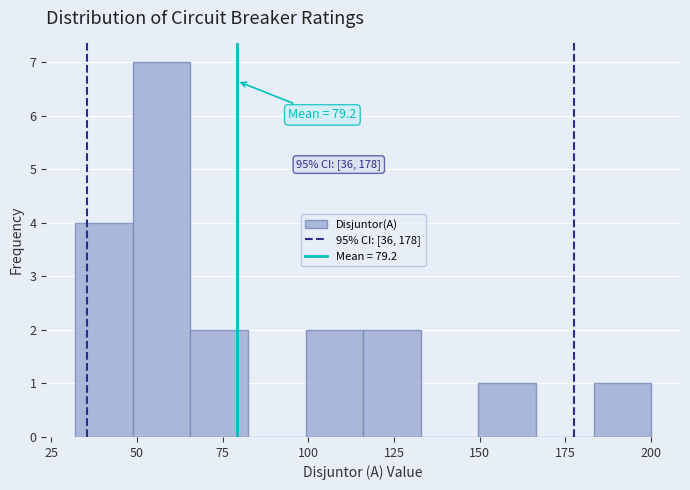

Around what value on the x-axis is the tallest bar? Give the approximate position of its centre, as read against the axis.

55